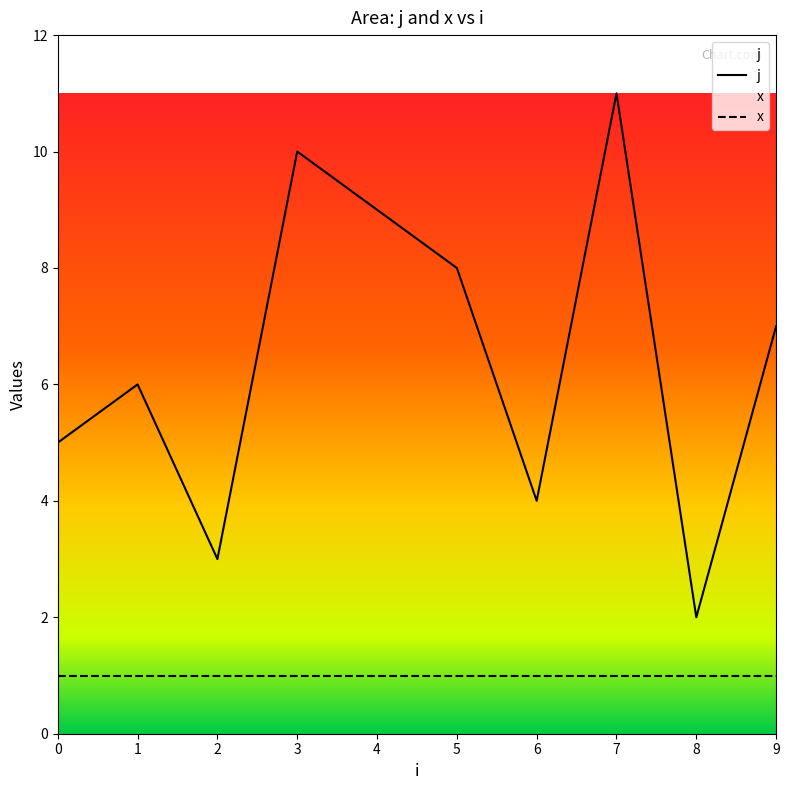

What is the average value?

6